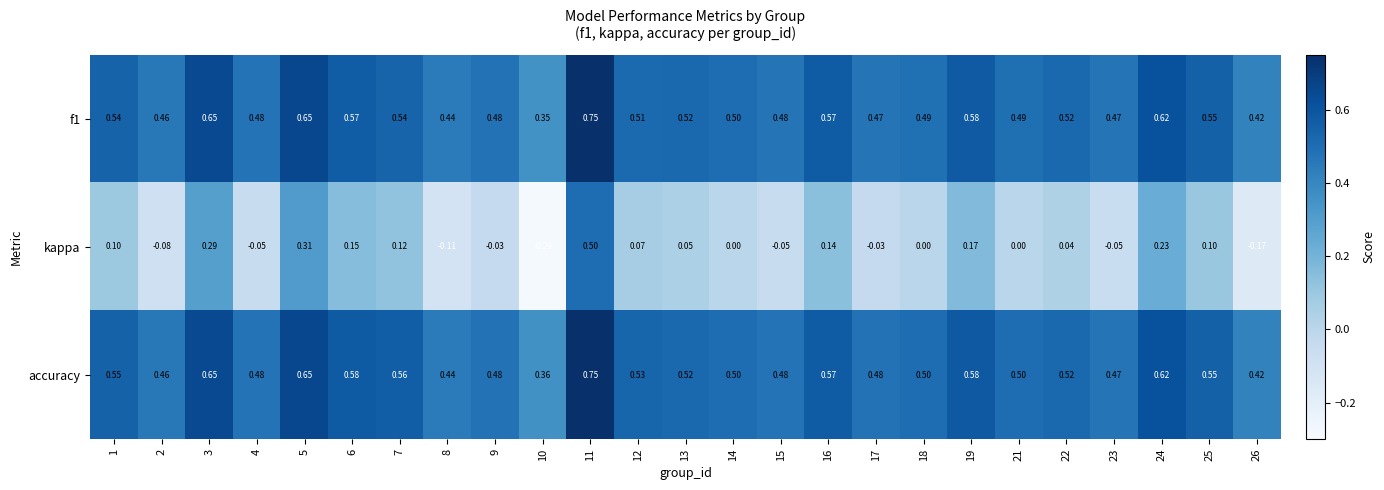

Which series has the largest total across all categories?

accuracy